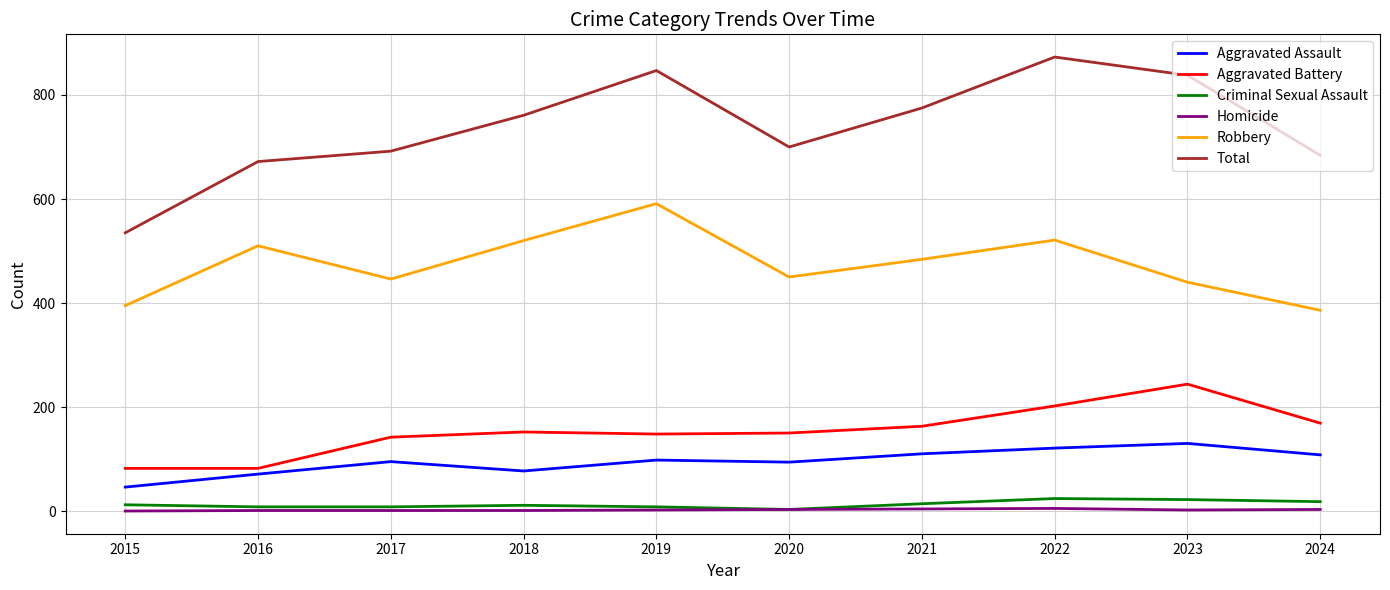

Which series has the widest spread of values?

Total